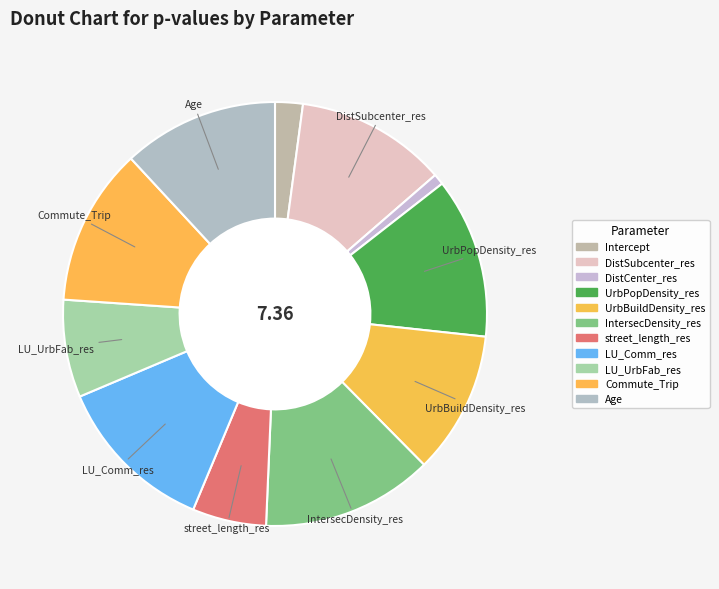

How many segments does this pie chart have?

11